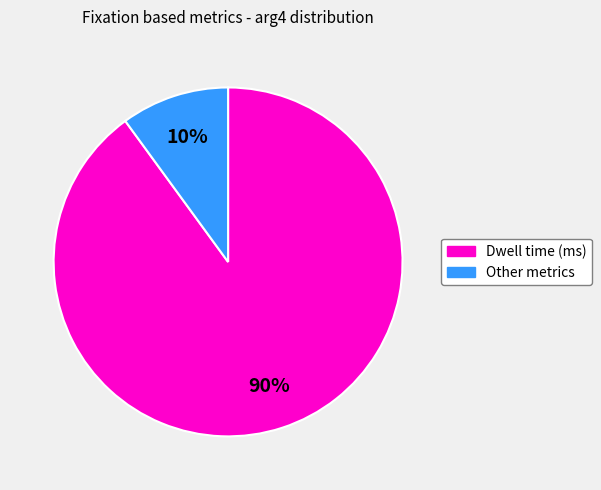

Is there any slice that represents more than half of the pie?

Yes